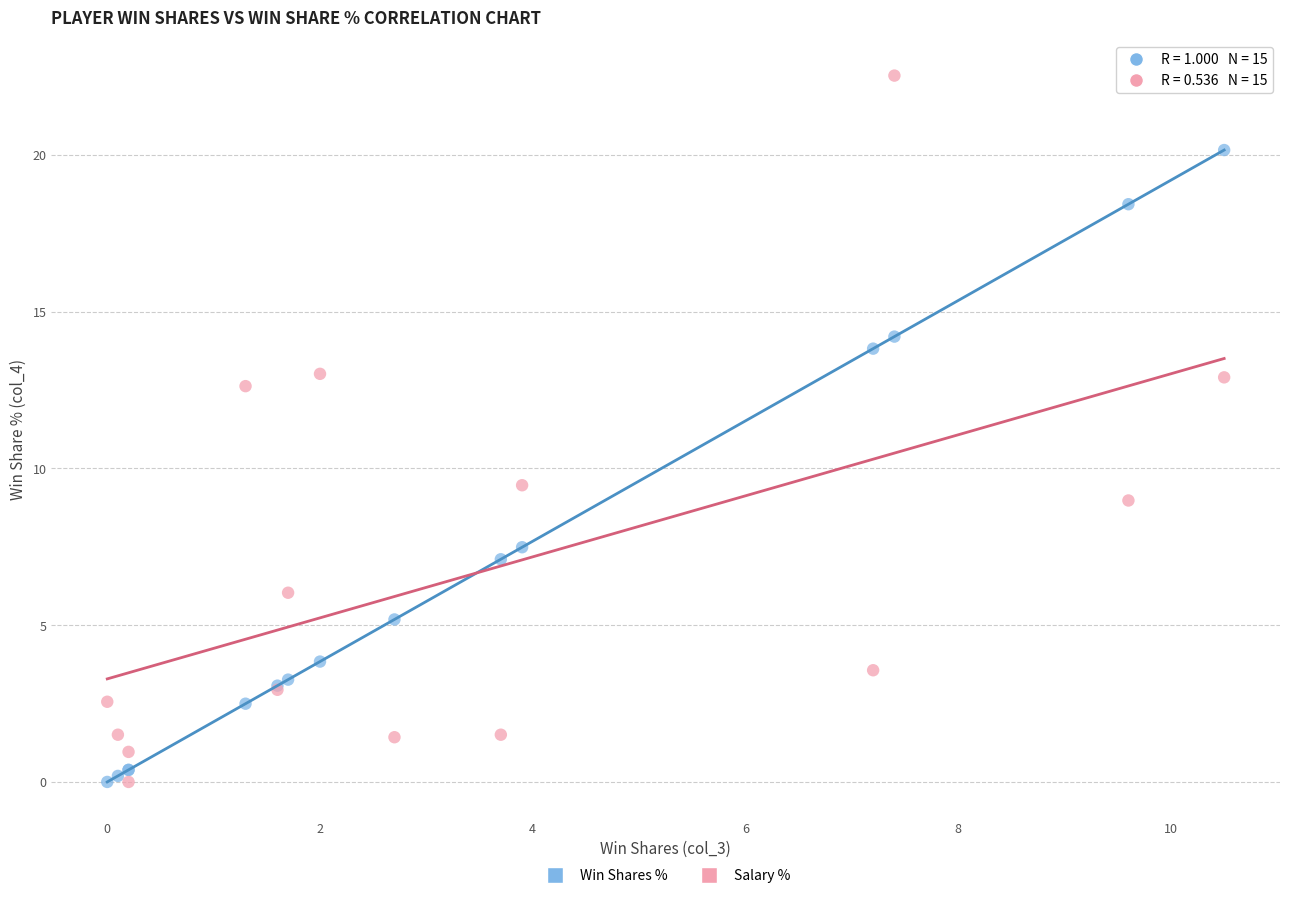

In the Win Shares % series, what Y value is closest to 10?

7.5